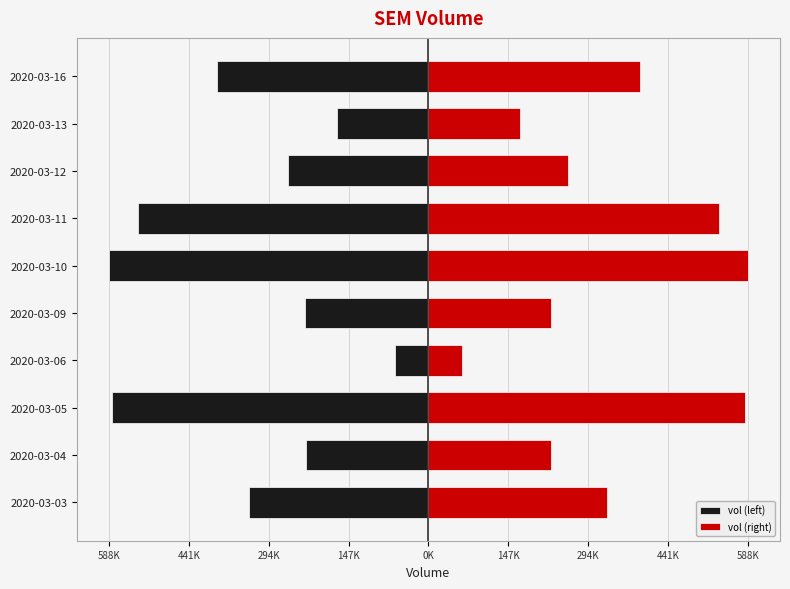

Is it true that vol (left) equals -257800 at 2020-03-12?

True